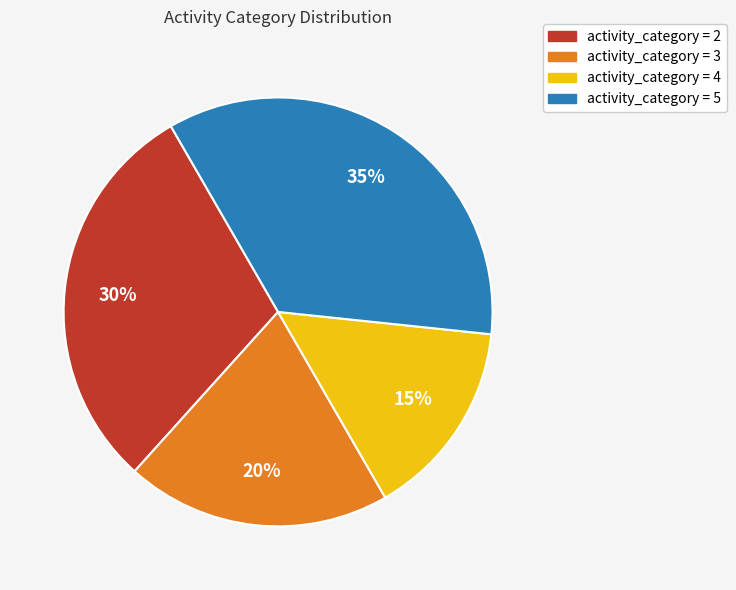

To the nearest percent, what is the difference between the largest and smallest slice percentages?

20%